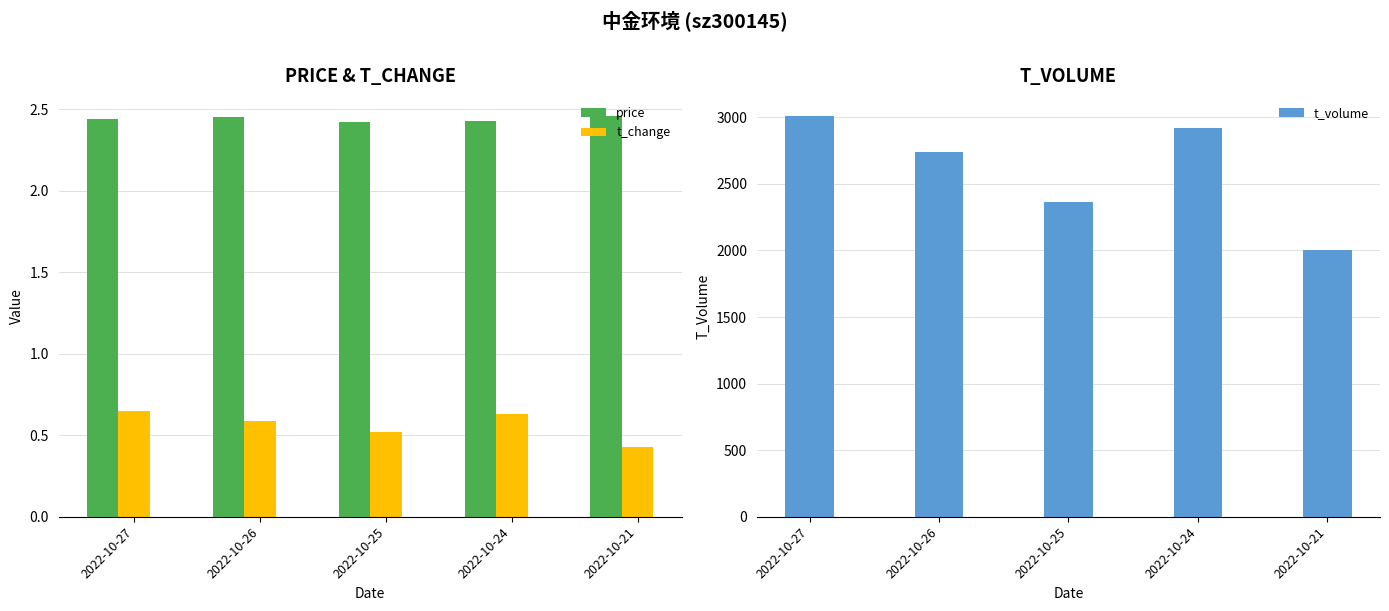

What is the value of the t_volume bar at the 2nd from the left?

2739